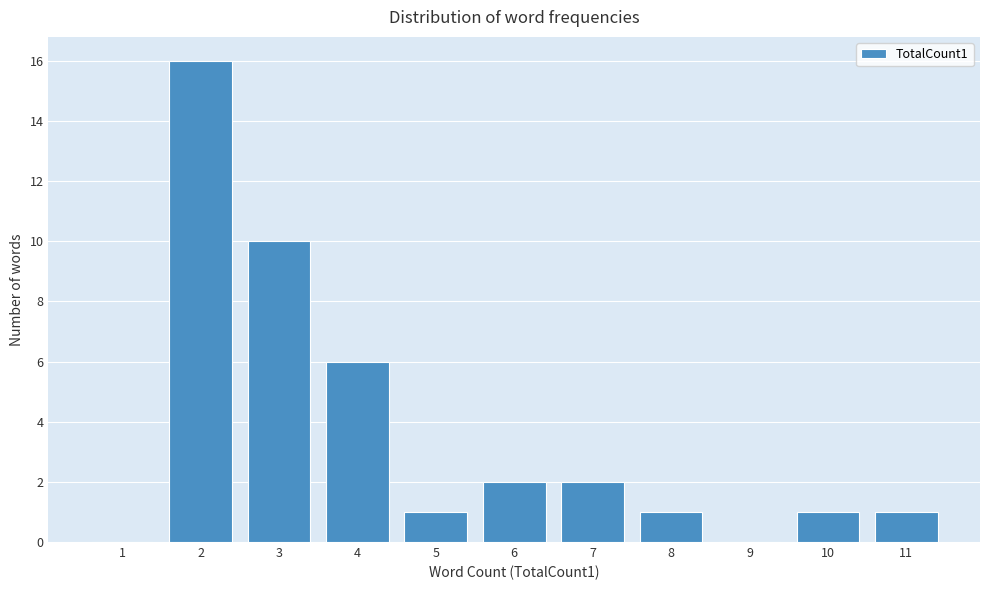

Reading left to right, list every bar in this chart as the range it spans on the x-axis followed by its height. The values are not printed on the chart, so give them approximately, as read against the axis.

0.5 to 1.5: 0
1.5 to 2.5: 16
2.5 to 3.5: 10
3.5 to 4.5: 6
4.5 to 5.5: 1
5.5 to 6.5: 2
6.5 to 7.5: 2
7.5 to 8.5: 1
8.5 to 9.5: 0
9.5 to 10.5: 1
10.5 to 11.5: 1